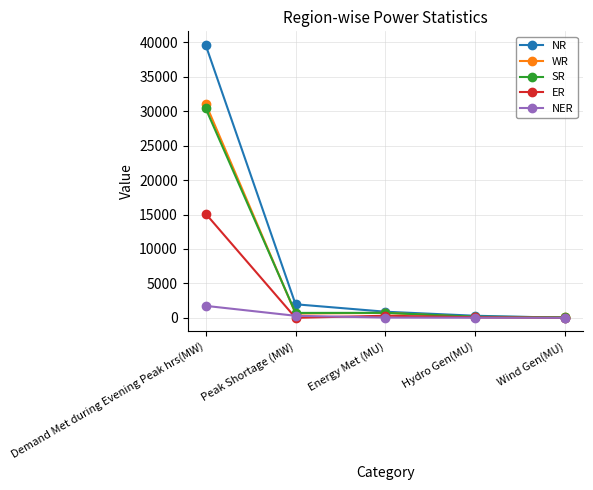

Which series changed the most between Demand Met during Evening Peak hrs(MW) and Wind Gen(MU)?

NR